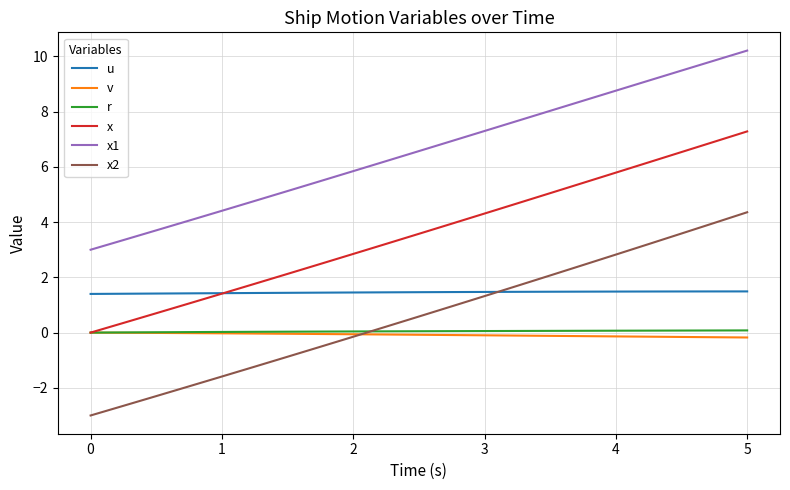

What is the lowest value of the x1 series?

3.0